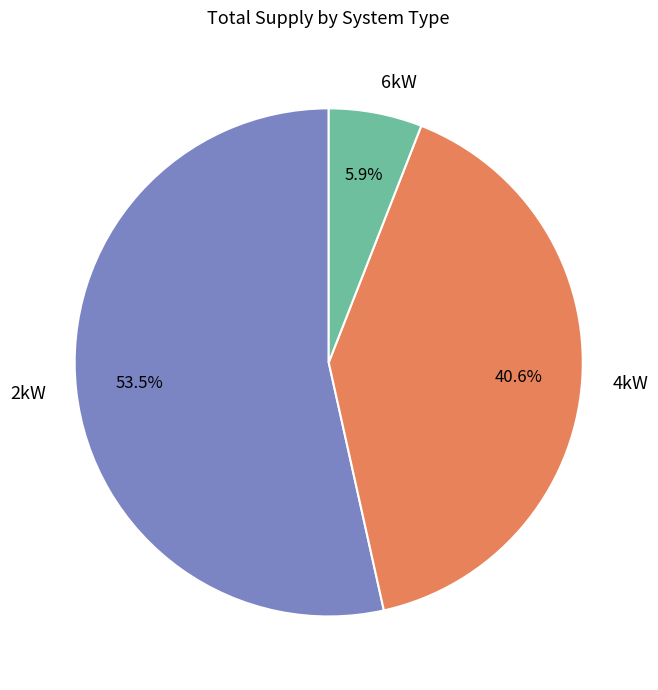

Which category accounts for the majority?

2kW